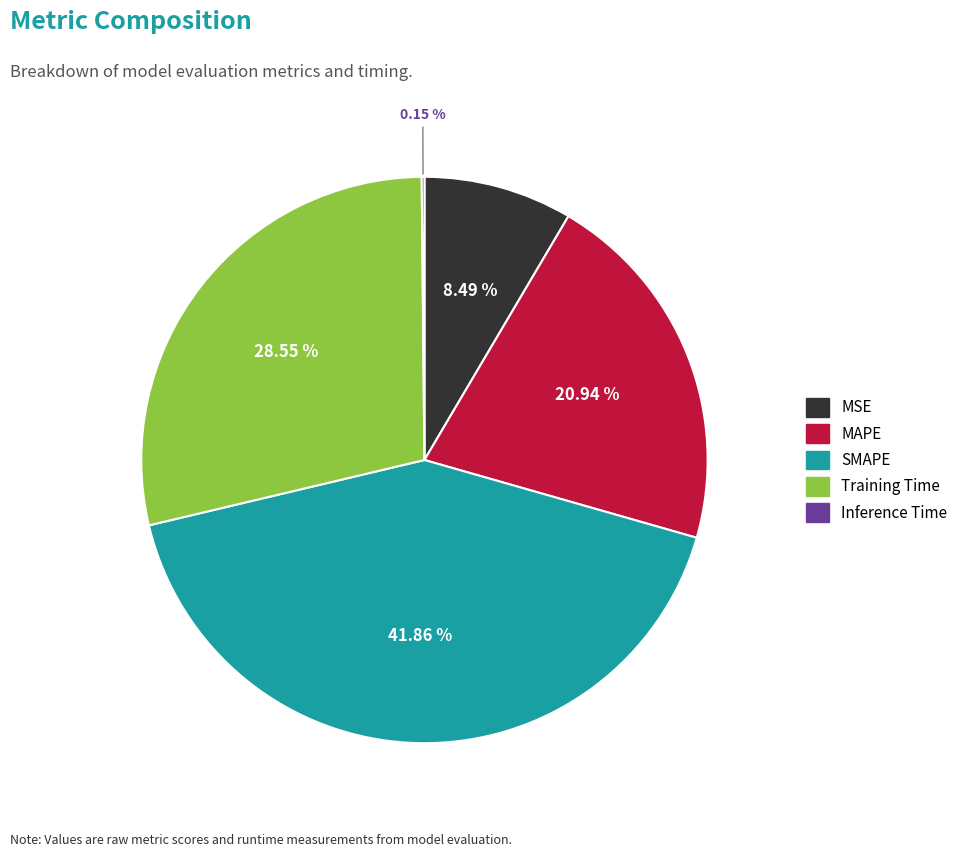

Do Training Time and SMAPE together represent more than half of the pie?

Yes